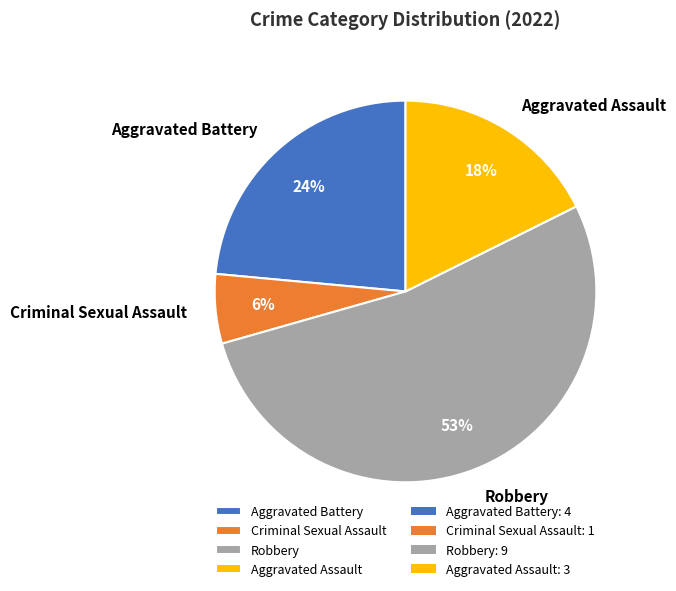

Is it true that Robbery is 43% of the pie?

False